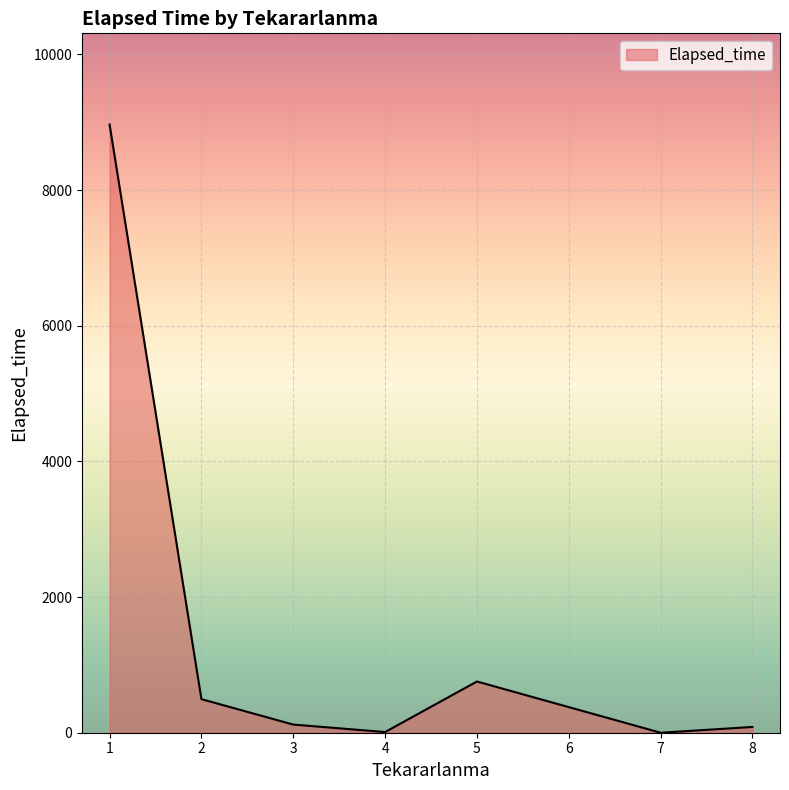

What is the change in value from 1 to 2?

-8470